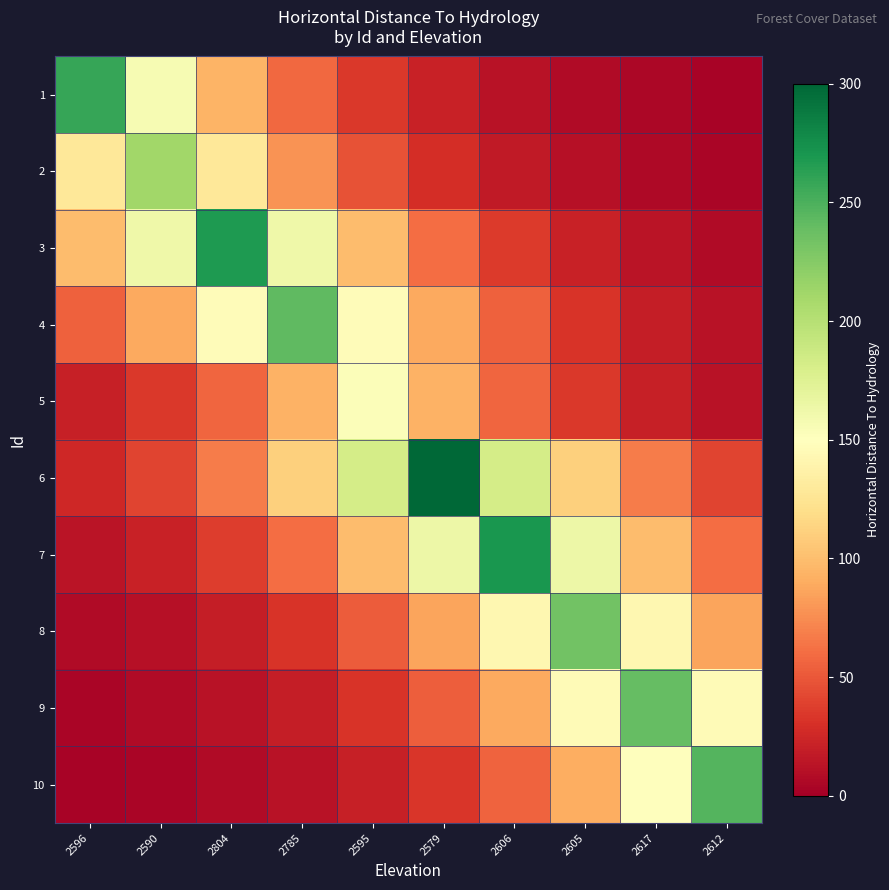

Reading left to right, extract all data points from this chart.

1: 2596=258.0	2590=156.5	2804=94.9	2785=57.6	2595=34.9	2579=21.2	2606=12.8	2605=7.8	2617=4.7	2612=2.9
2: 2596=128.6	2590=212.0	2804=128.6	2785=78.0	2595=47.3	2579=28.7	2606=17.4	2605=10.6	2617=6.4	2612=3.9
3: 2596=98.6	2590=162.6	2804=268.0	2785=162.6	2595=98.6	2579=59.8	2606=36.3	2605=22.0	2617=13.3	2612=8.1
4: 2596=54.0	2590=89.0	2804=146.8	2785=242.0	2595=146.8	2579=89.0	2606=54.0	2605=32.8	2617=19.9	2612=12.0
5: 2596=20.7	2590=34.1	2804=56.3	2785=92.8	2595=153.0	2579=92.8	2606=56.3	2605=34.1	2617=20.7	2612=12.6
6: 2596=24.6	2590=40.6	2804=66.9	2785=110.4	2595=182.0	2579=300.0	2606=182.0	2605=110.4	2617=66.9	2612=40.6
7: 2596=13.4	2590=22.2	2804=36.5	2785=60.2	2595=99.3	2579=163.8	2606=270.0	2605=163.8	2617=99.3	2612=60.2
8: 2596=7.1	2590=11.7	2804=19.2	2785=31.7	2595=52.2	2579=86.1	2606=141.9	2605=234.0	2617=141.9	2612=86.1
9: 2596=4.4	2590=7.2	2804=11.9	2785=19.7	2595=32.5	2579=53.6	2606=88.3	2605=145.6	2617=240.0	2612=145.6
10: 2596=2.7	2590=4.5	2804=7.5	2785=12.3	2595=20.3	2579=33.4	2606=55.1	2605=90.9	2617=149.8	2612=247.0